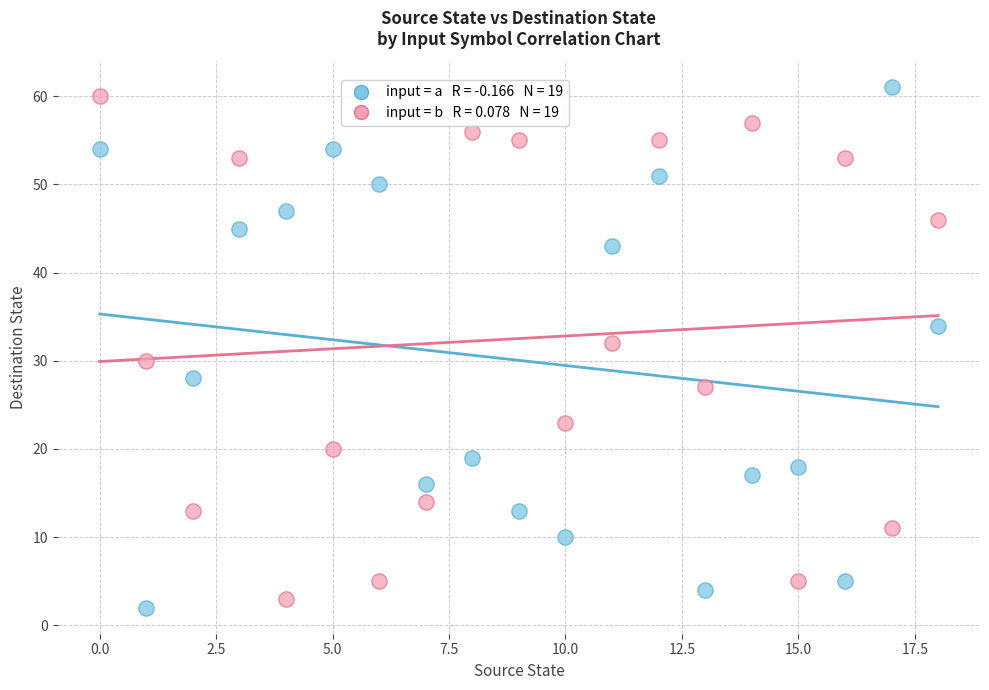

Across all data points, what is the range of Y values (max minus min)?

59